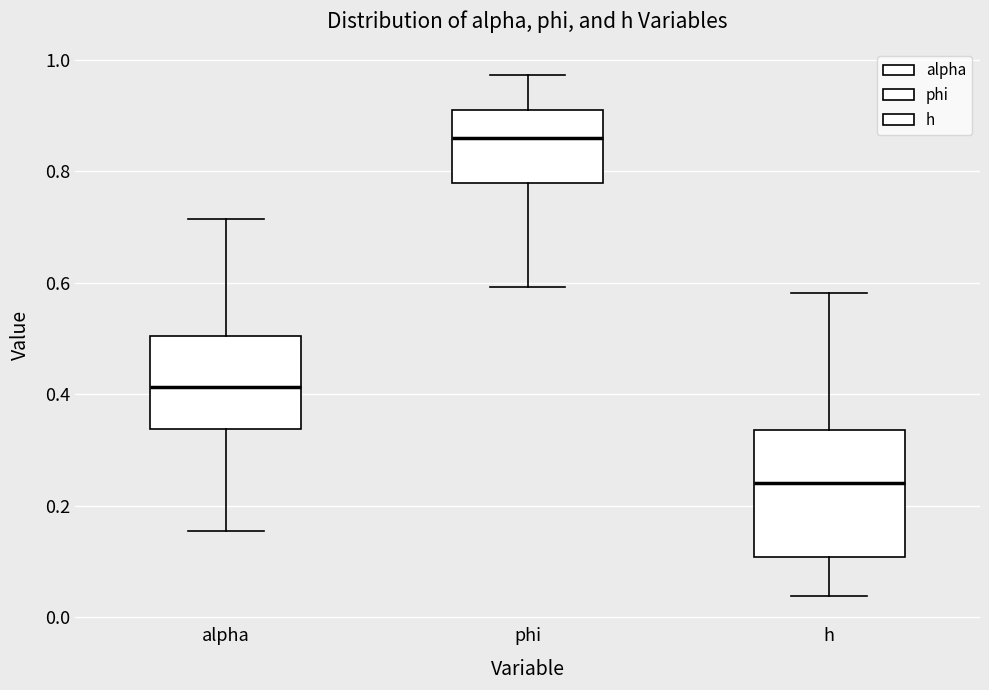

Where does the lower whisker of the box for phi end on the y-axis? The values are not printed on the chart, so give them approximately, as read against the axis.

0.60